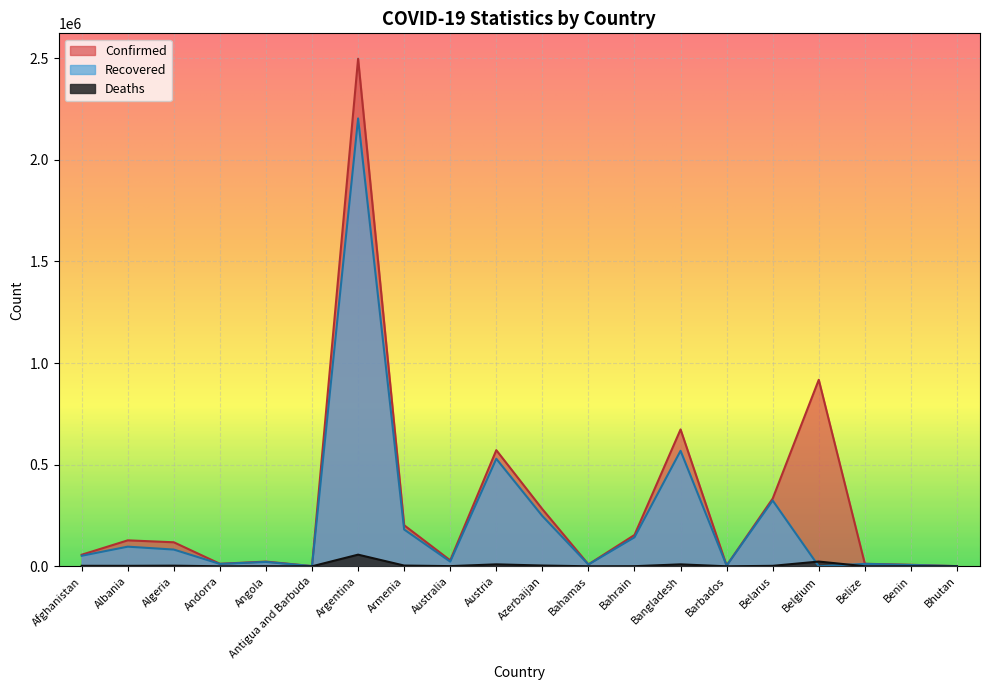

At which category is the sum across all series the highest?

Argentina